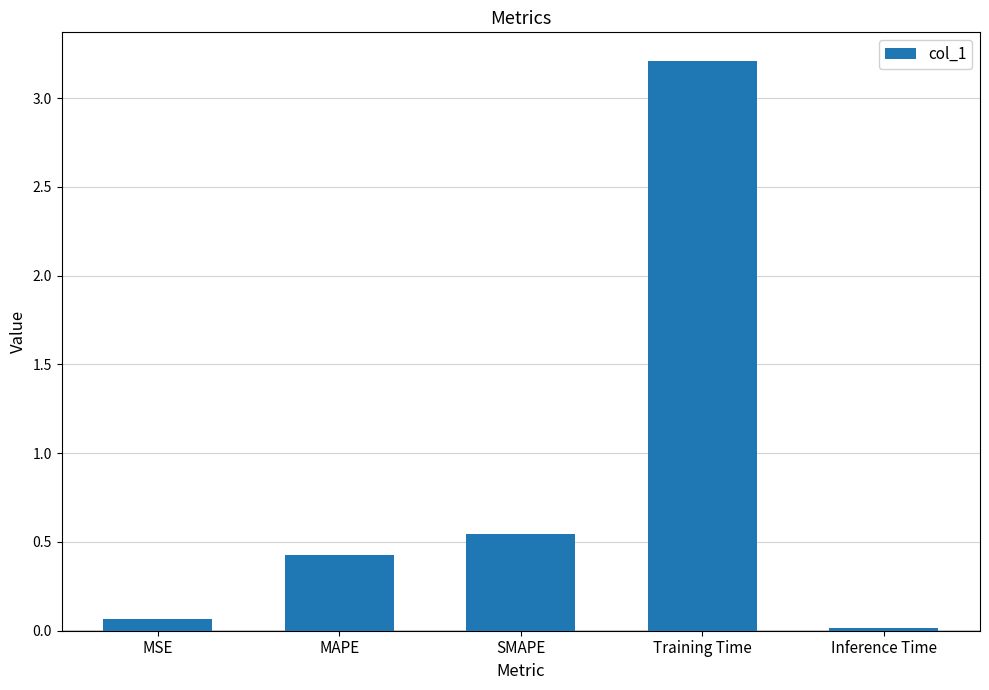

Rank the categories by value from highest to lowest.

Training Time, SMAPE, MAPE, MSE, Inference Time